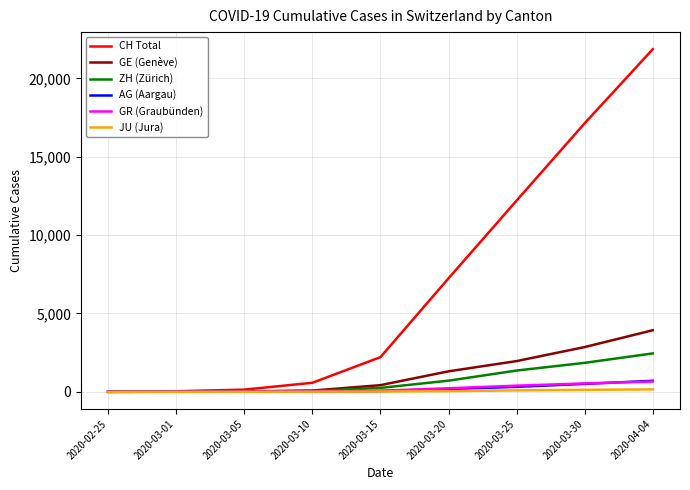

Which series has the largest total across all categories?

CH Total